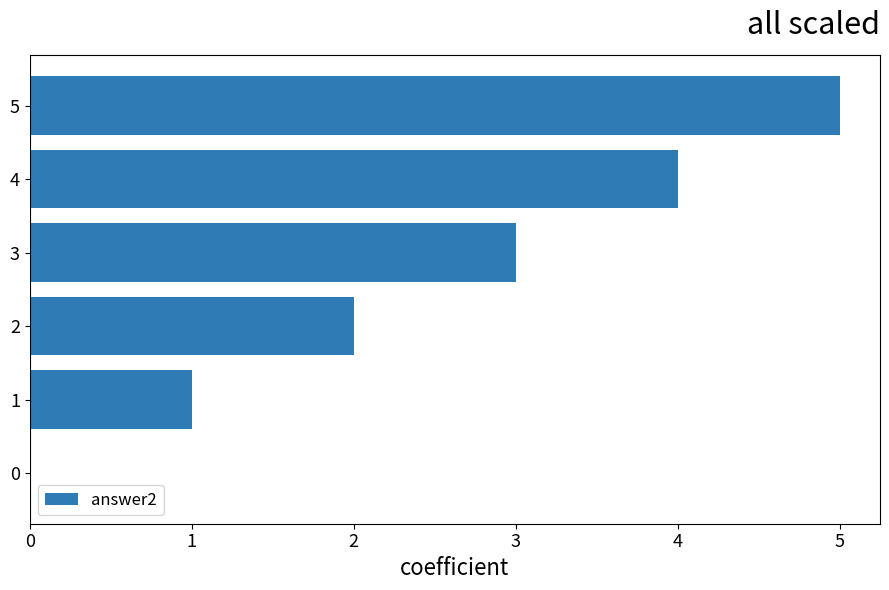

Is it true that the value at 0 is 0?

True